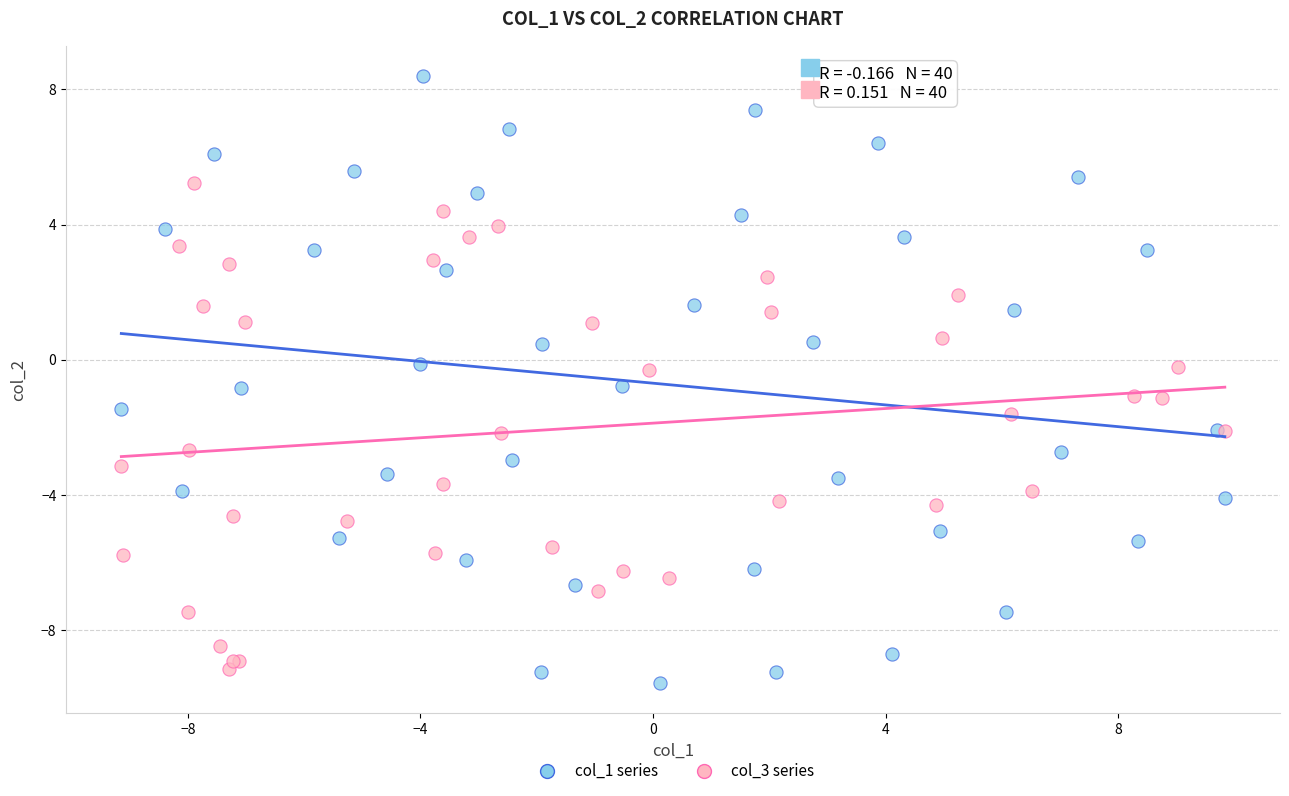

Which series has the widest spread of Y values?

col_1 series